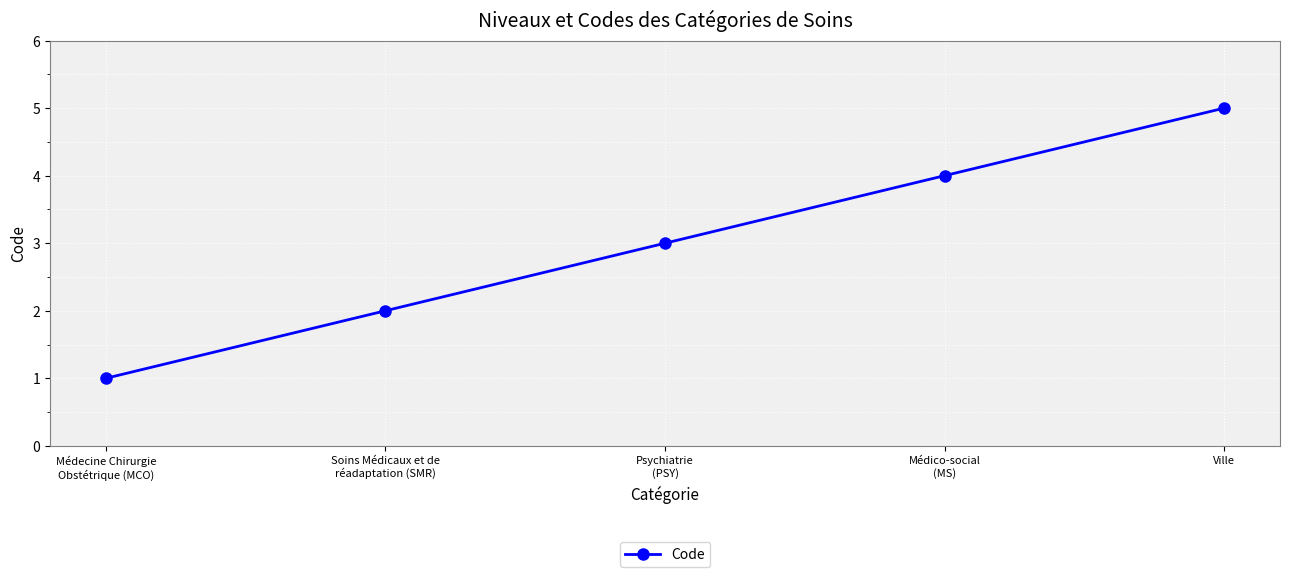

Read the value at Médecine Chirurgie
Obstétrique (MCO).

1